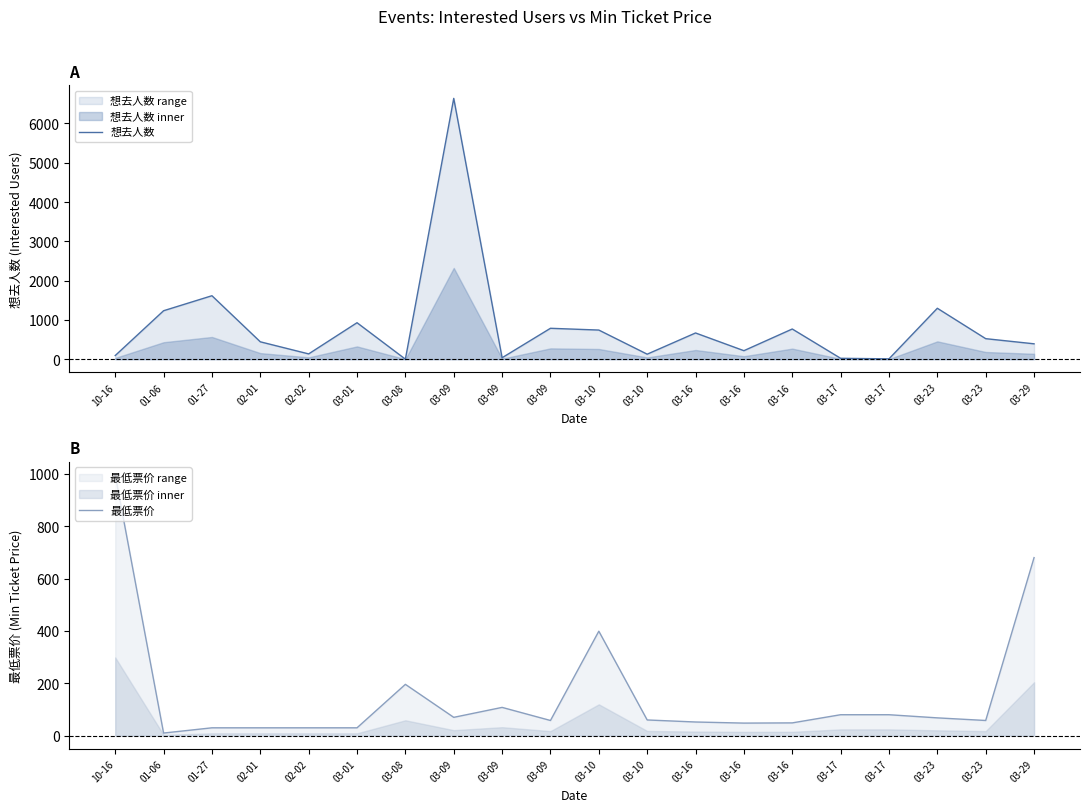

What is the difference between the second highest and second lowest values in the 最低票价 series?

650.0